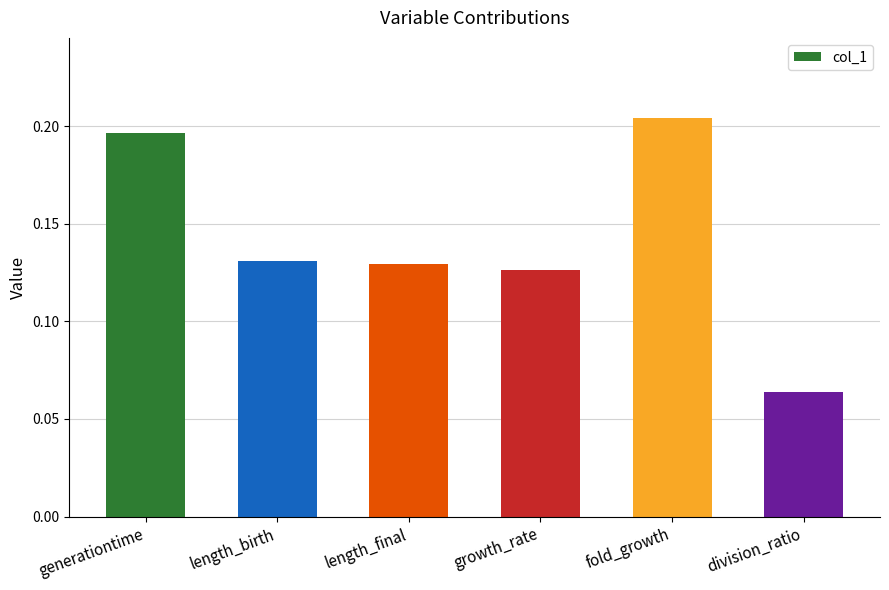

Which category has the highest value across all series?

fold_growth